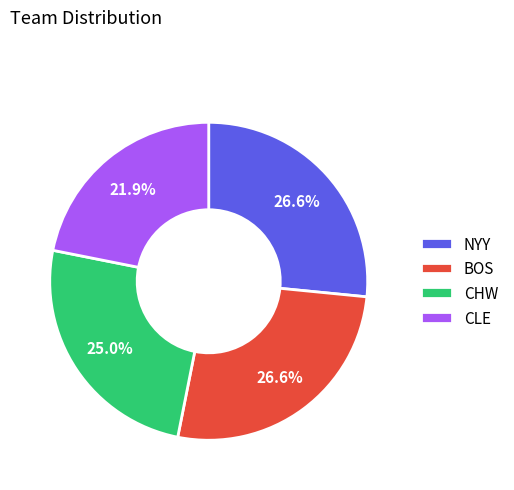

To the nearest percent, what is the average slice percentage?

25%